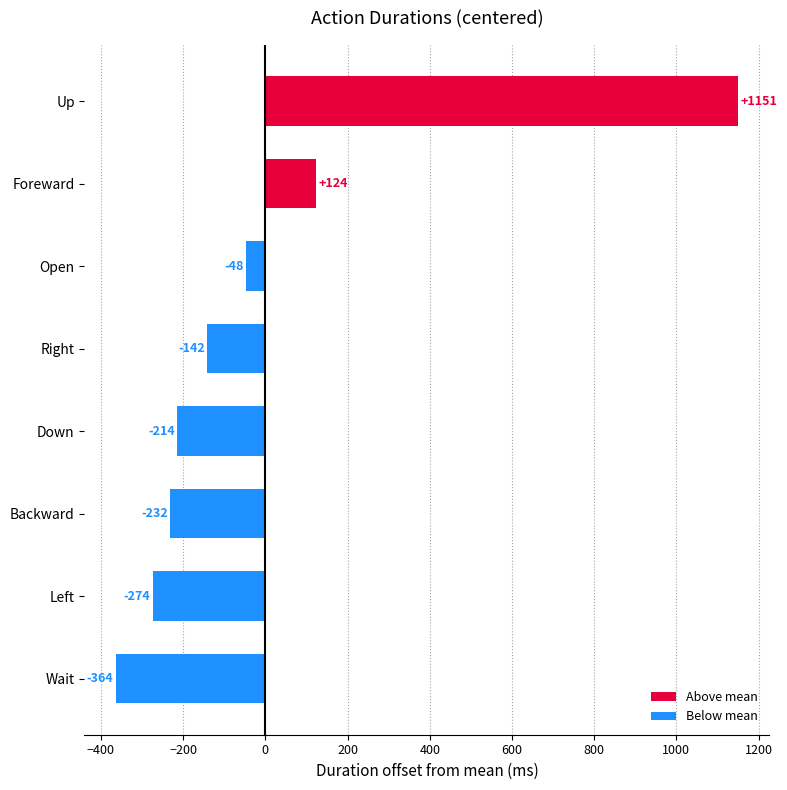

Rank the categories by value from highest to lowest.

Up, Foreward, Open, Right, Down, Backward, Left, Wait